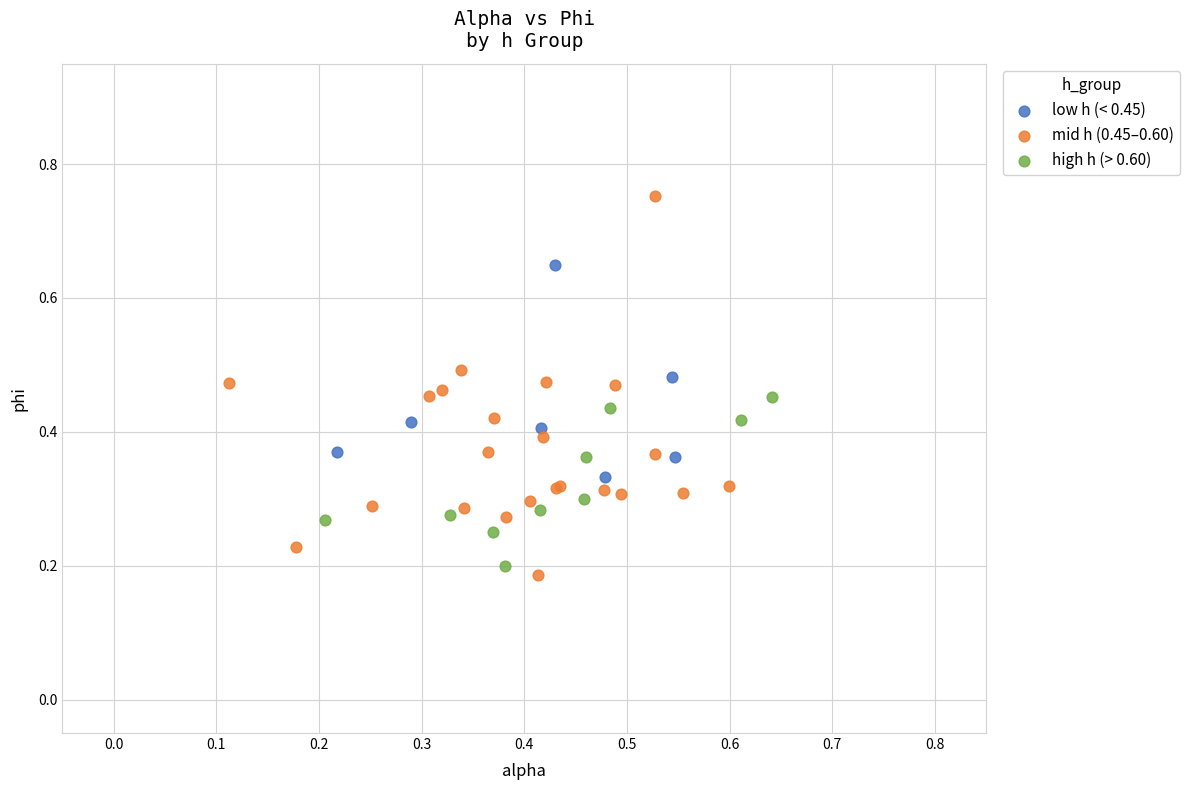

Which series has the widest spread of Y values?

mid h (0.45–0.60)